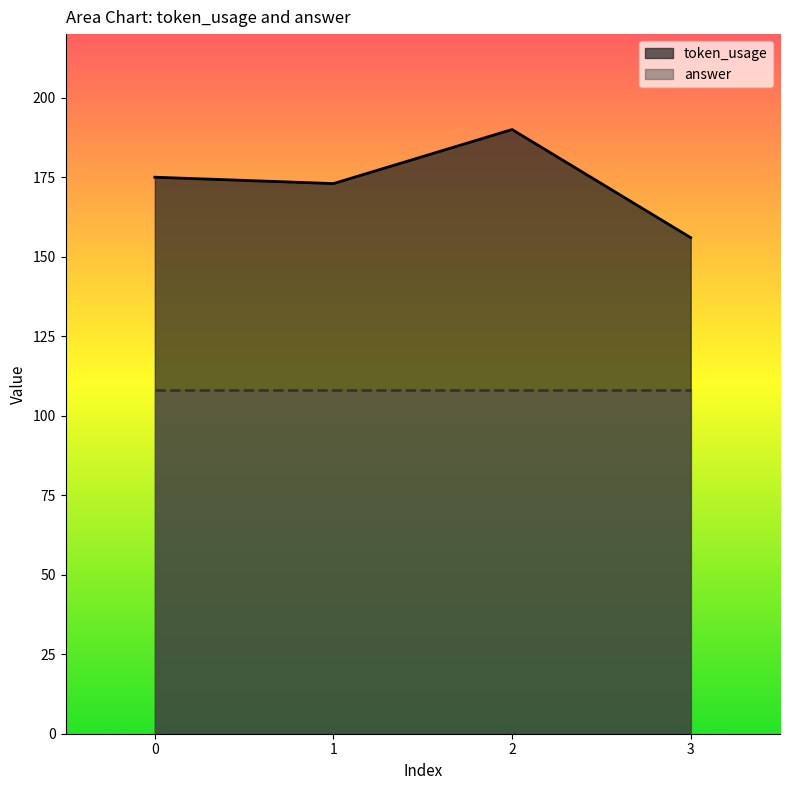

What is the value of the 4th point from the left?

156